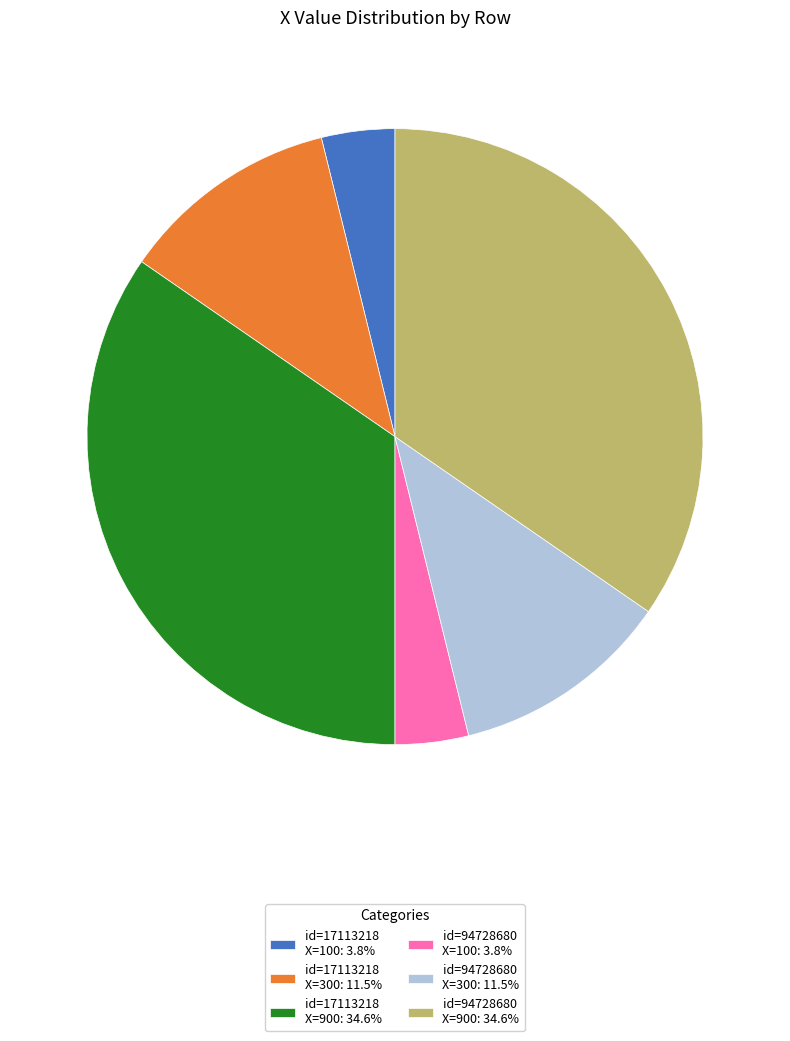

Is the sum of id=94728680 X=300: 11.5% and id=94728680 X=900: 34.6% greater than half?

No